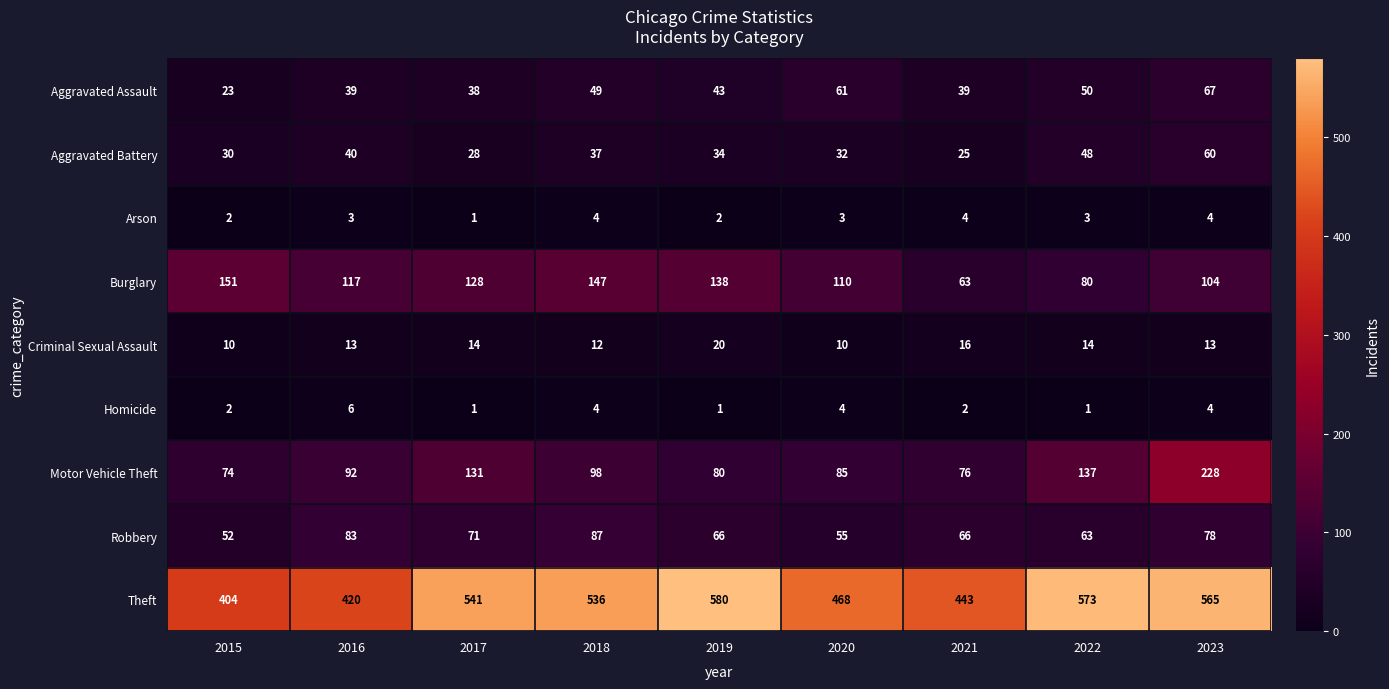

What is the sum of all Aggravated Battery values?

334